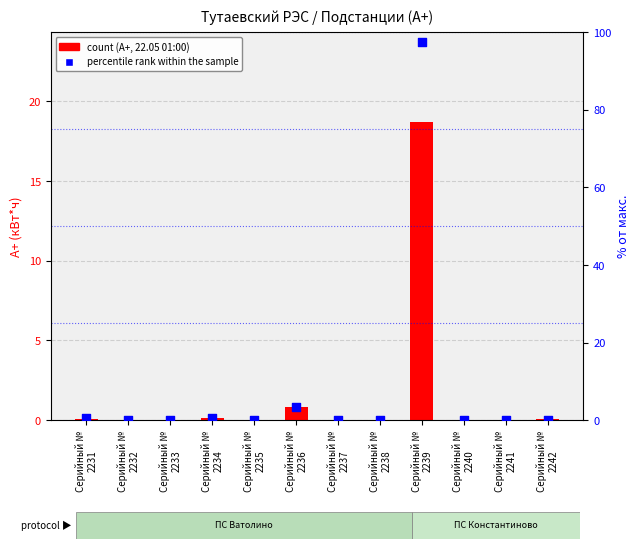

At how many categories does at least one series exceed 55?

1